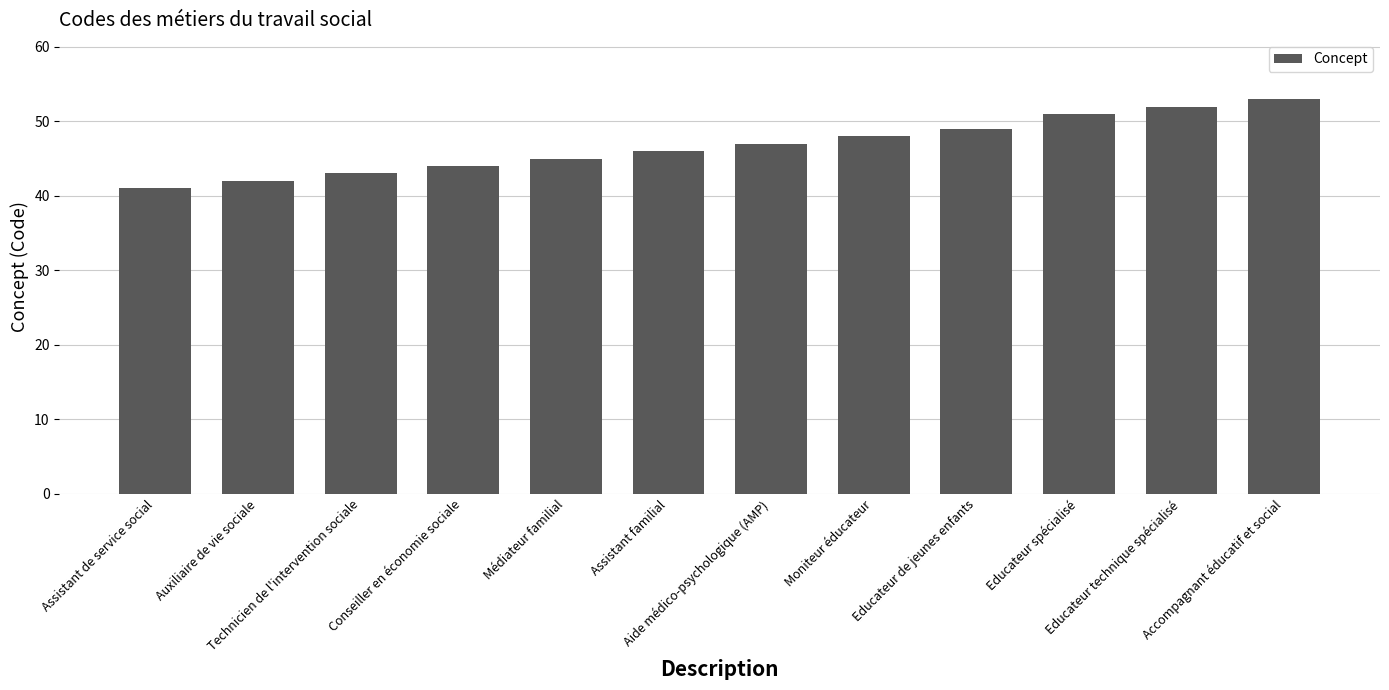

Is it true that the value at Conseiller en économie sociale is 44?

True